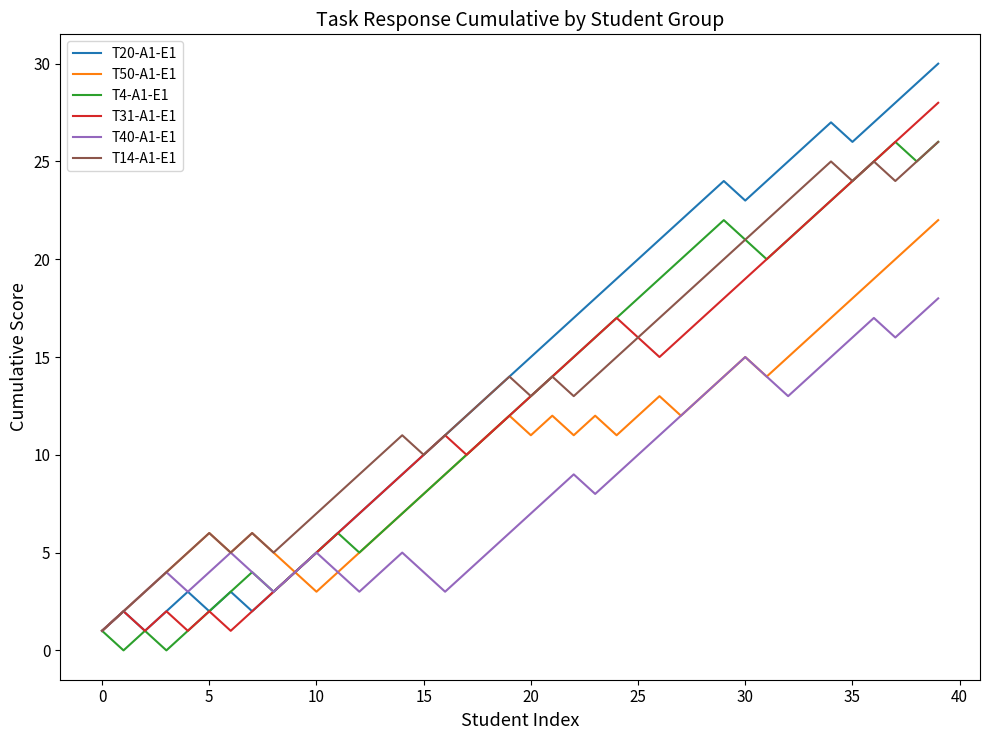

Which series has the largest range (max minus min)?

T20-A1-E1